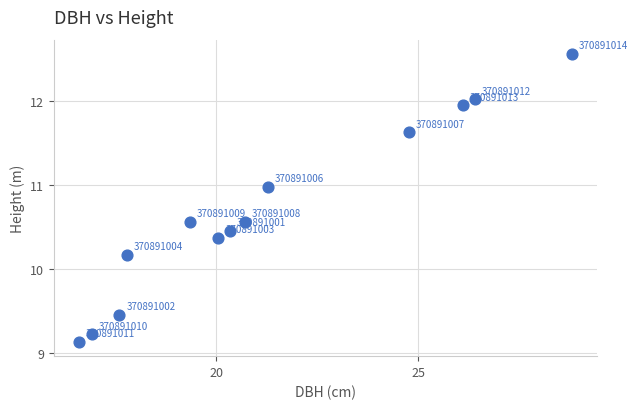

What Y value in the scatter plot is closest to 10?

10.2